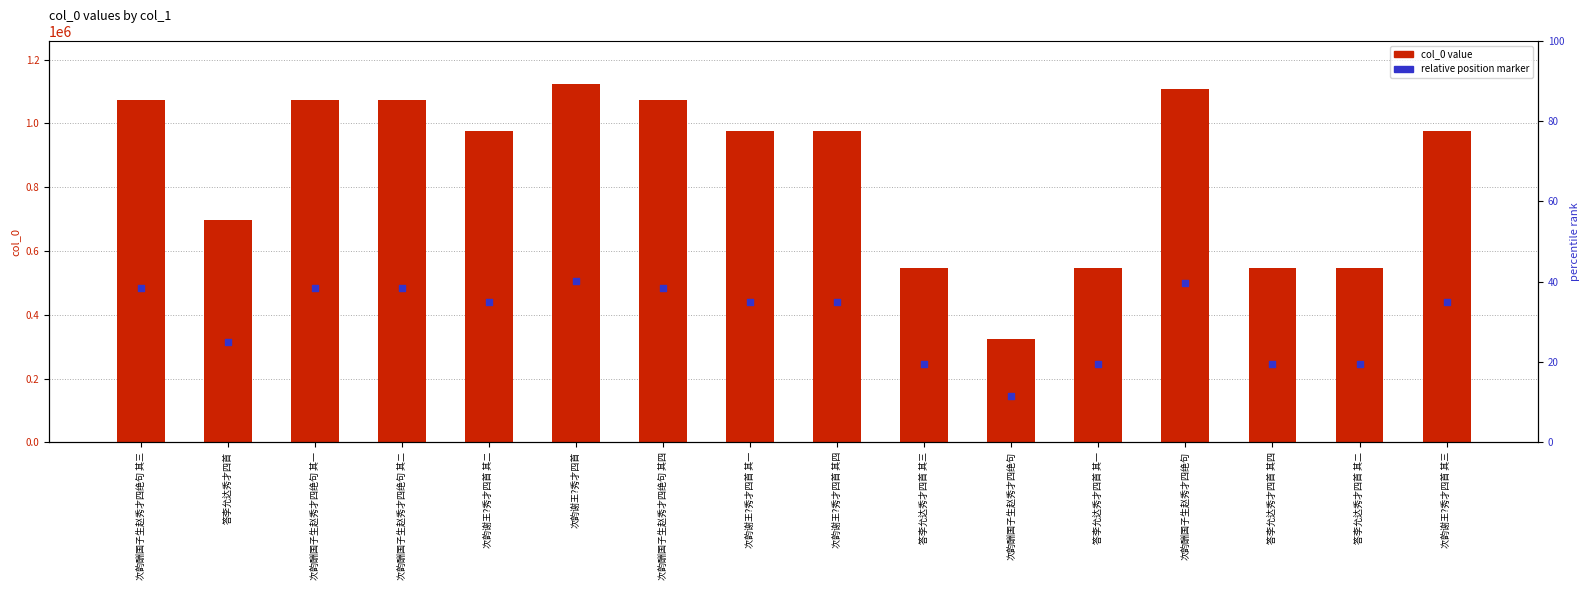

What is the ratio of the value at 次韵谢王?秀才四首 to the value at 答李允达秀才四首 其四?

2.1